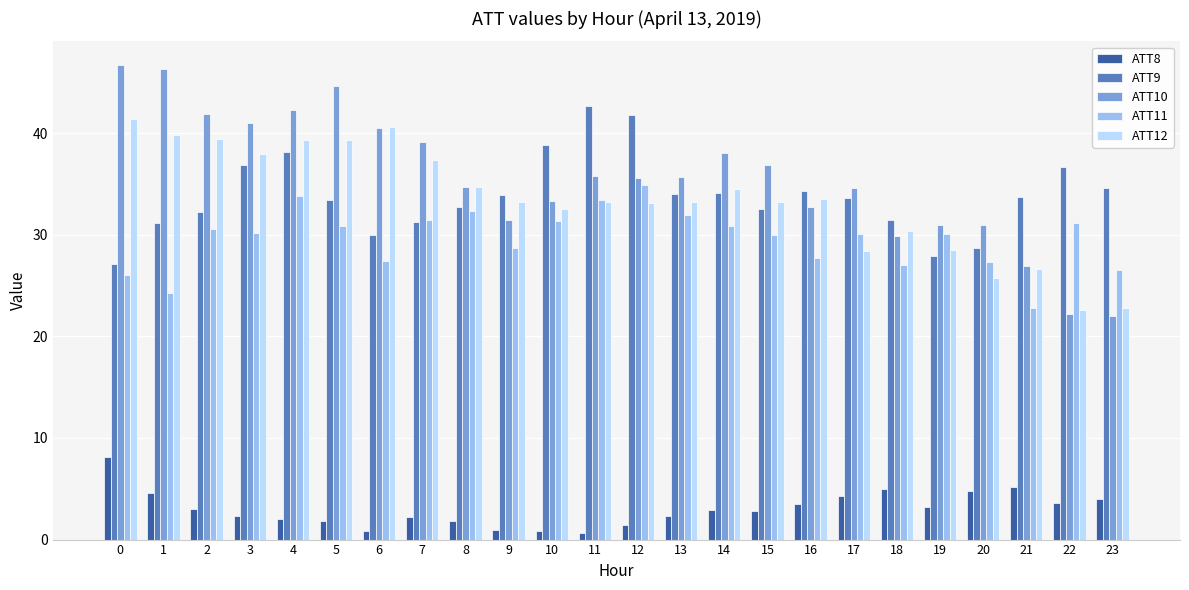

Between 7 and 9, which series saw the biggest shift?

ATT10